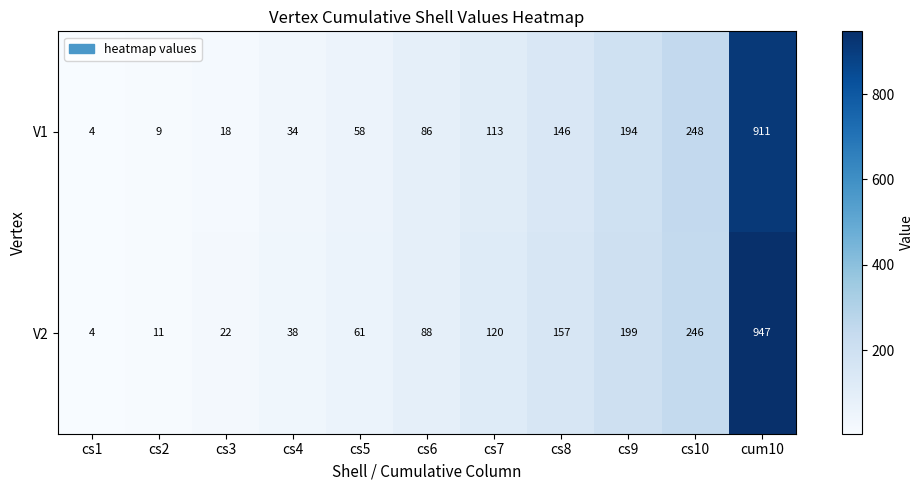

The value of V1 at cs2 is 9. True or false?

True